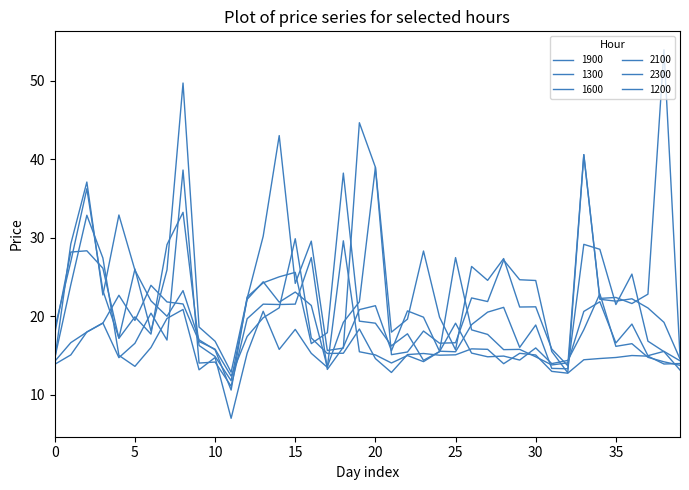

Which category has the highest value across all series?

38